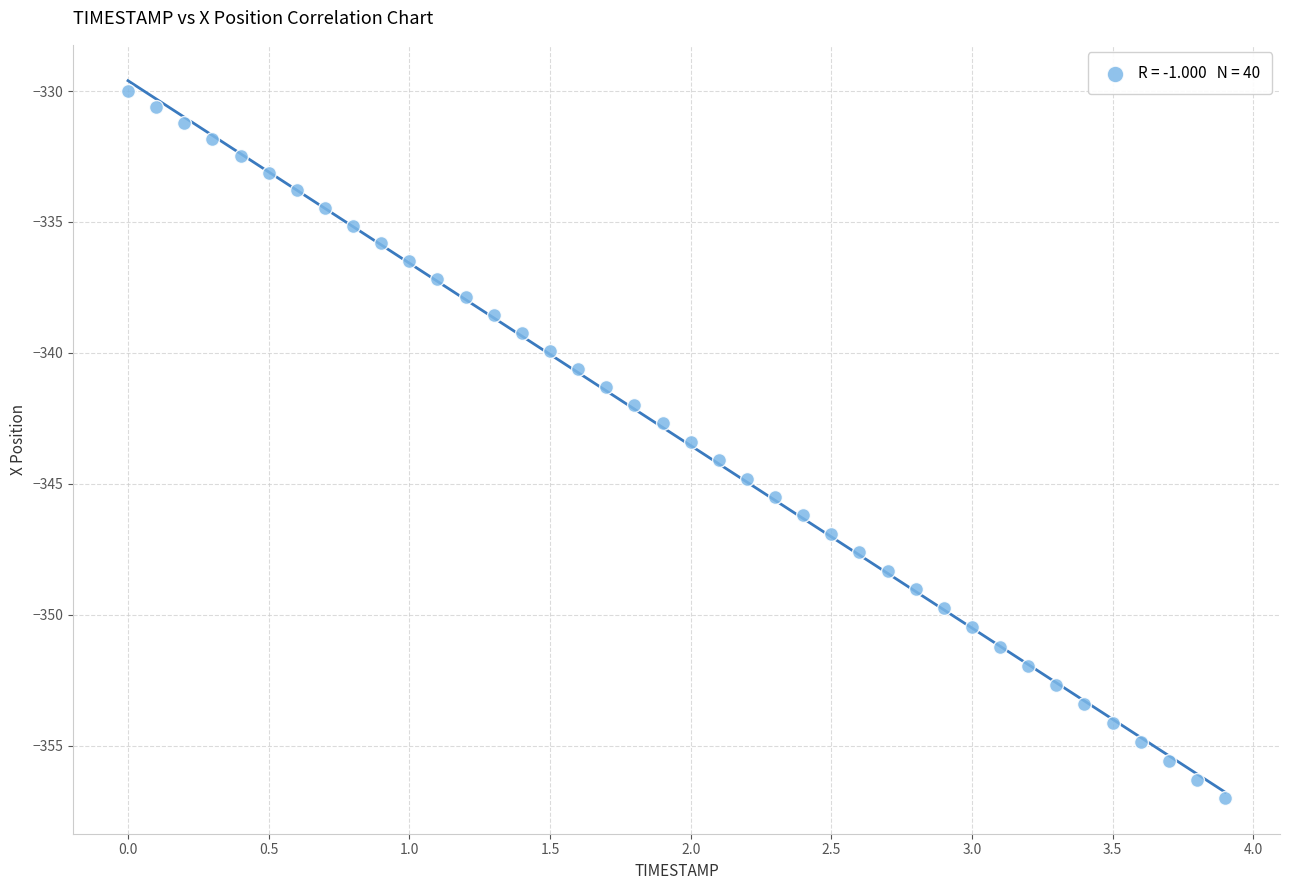

What is the range of X values (max minus min)?

3.9